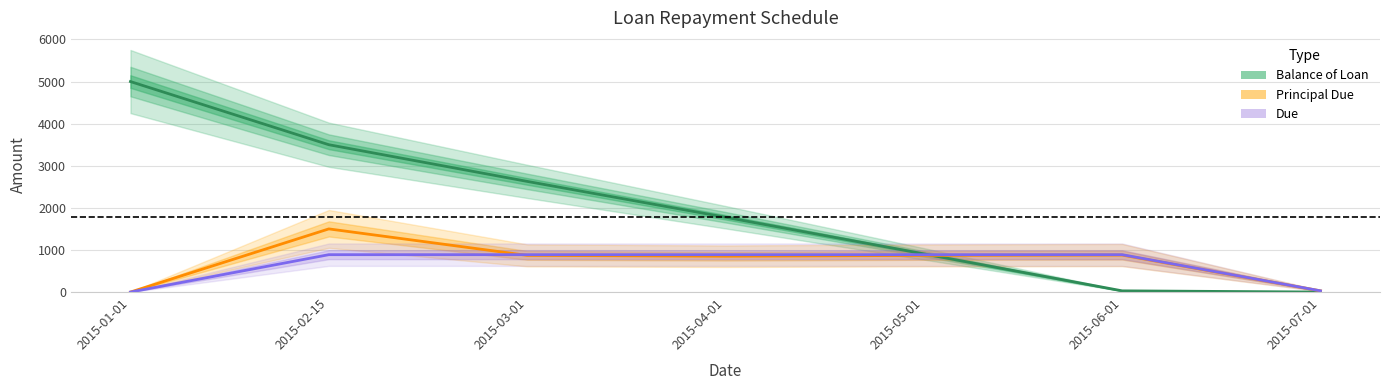

What is the spread (max minus min) of values at 2015-05-01?

36.9